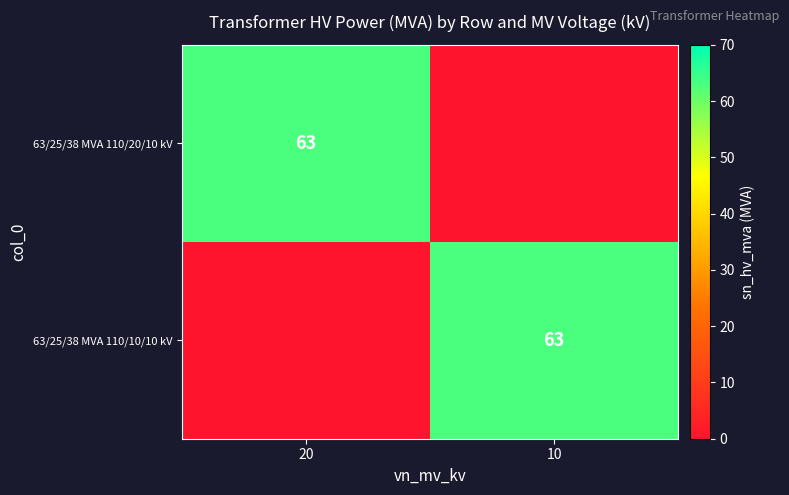

Is it true that 63/25/38 MVA 110/20/10 kV equals 104 at 20?

False